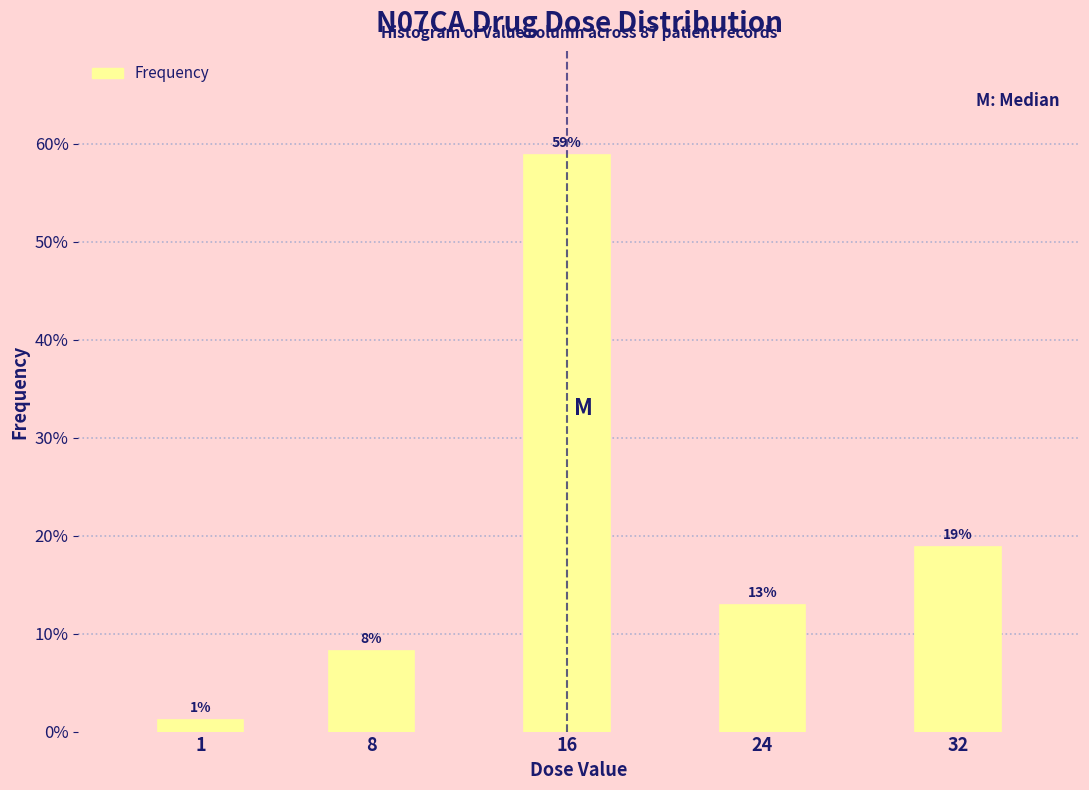

How many bars are there in total?

5